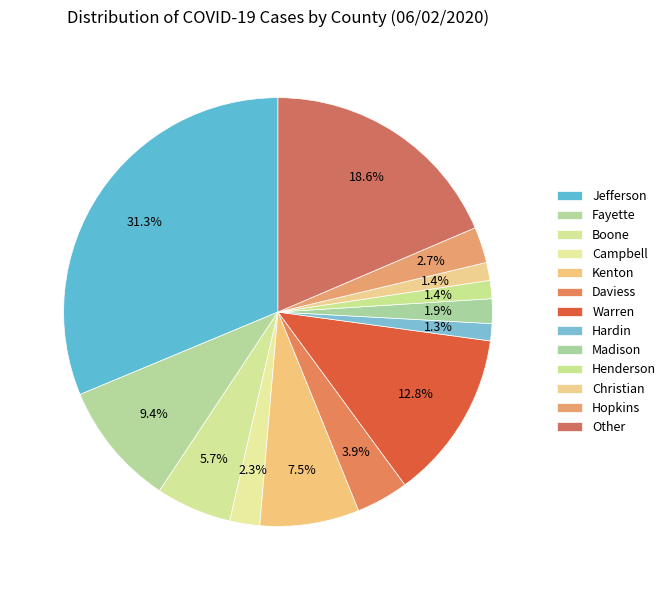

To the nearest percent, what portion does Other represent?

19%